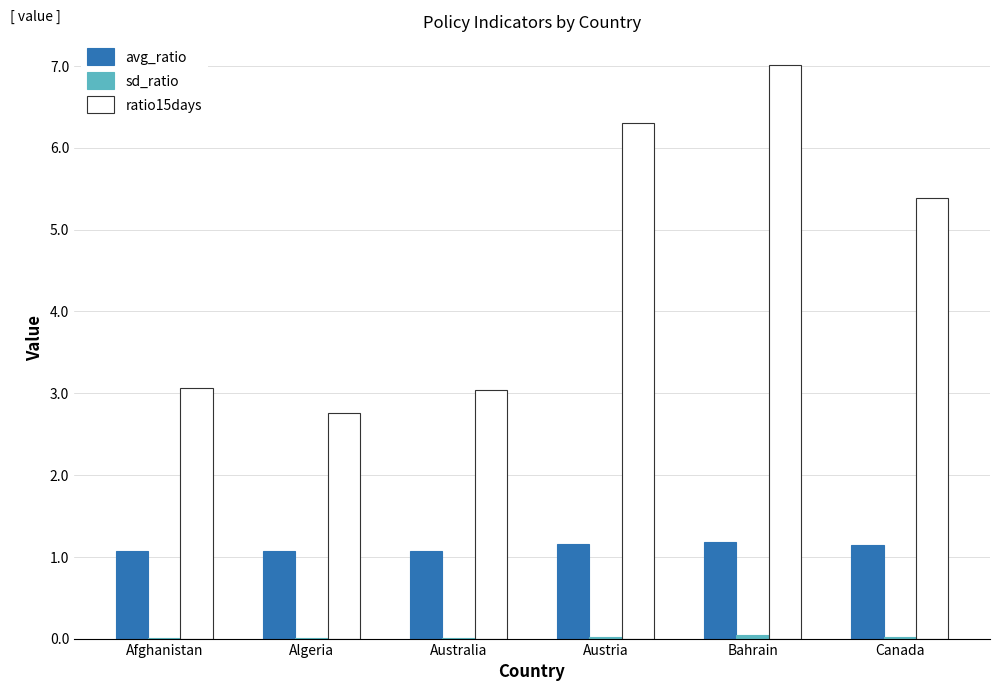

Which series changed the most between Afghanistan and Canada?

ratio15days